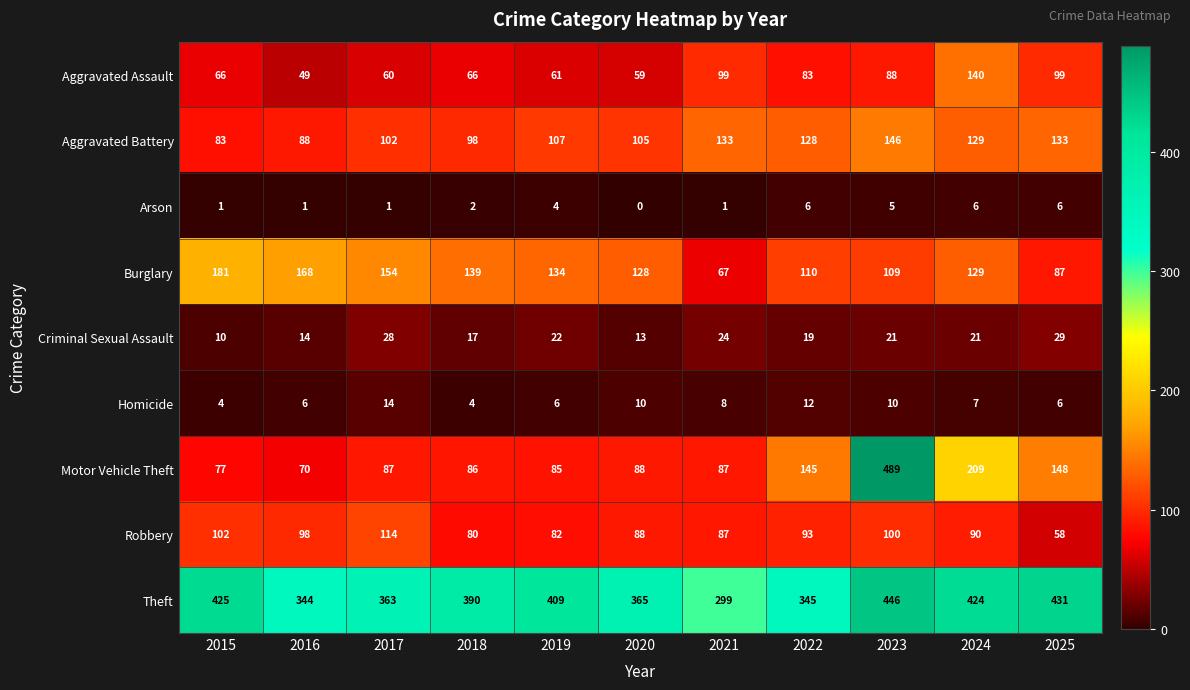

What is the sum of all Criminal Sexual Assault values?

218